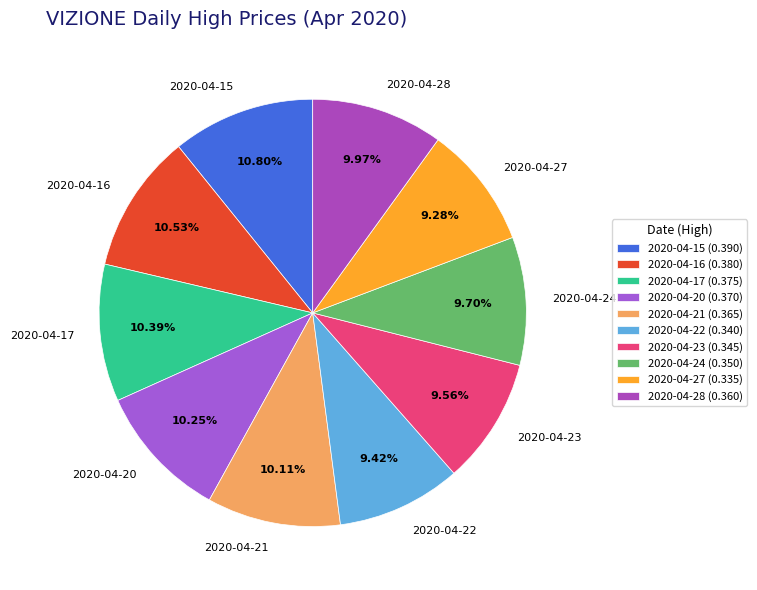

Is there any slice that represents more than half of the pie?

No